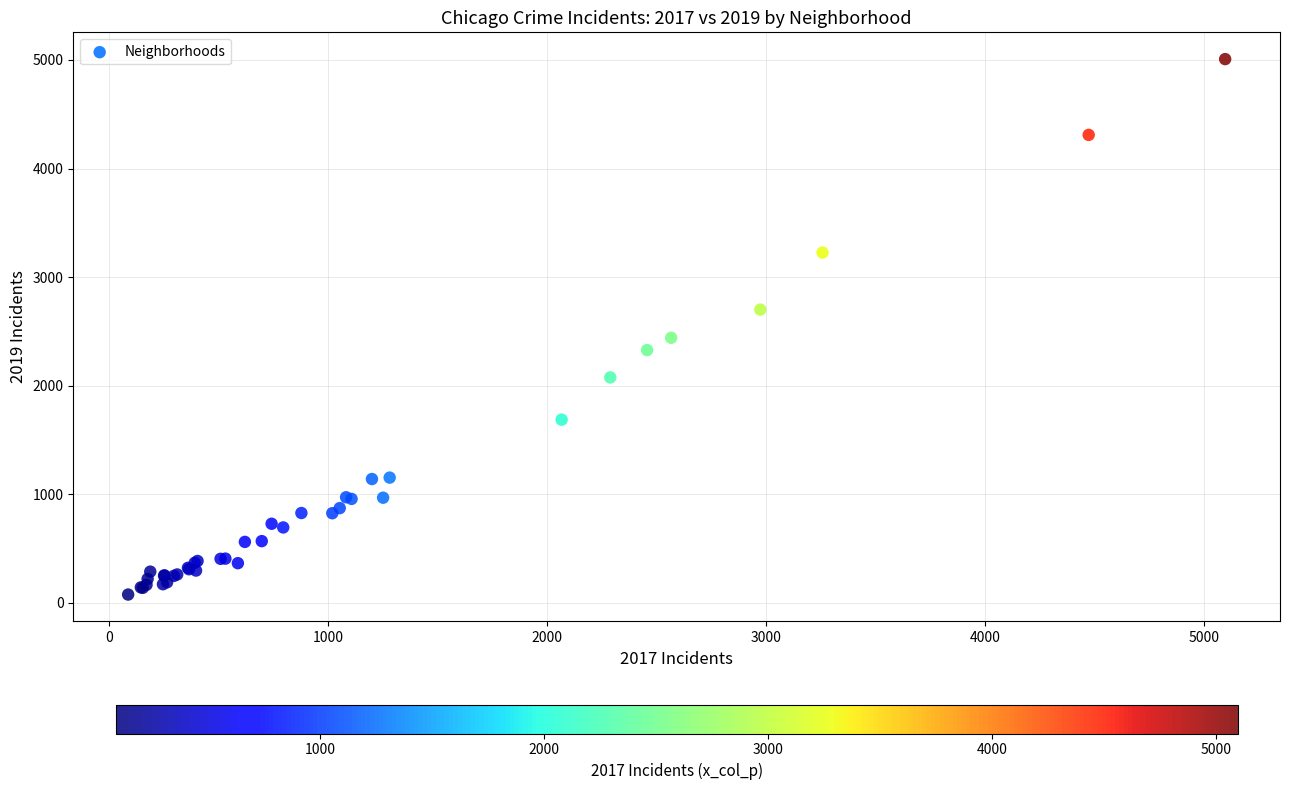

What Y value in the scatter plot is closest to 2542?

2441